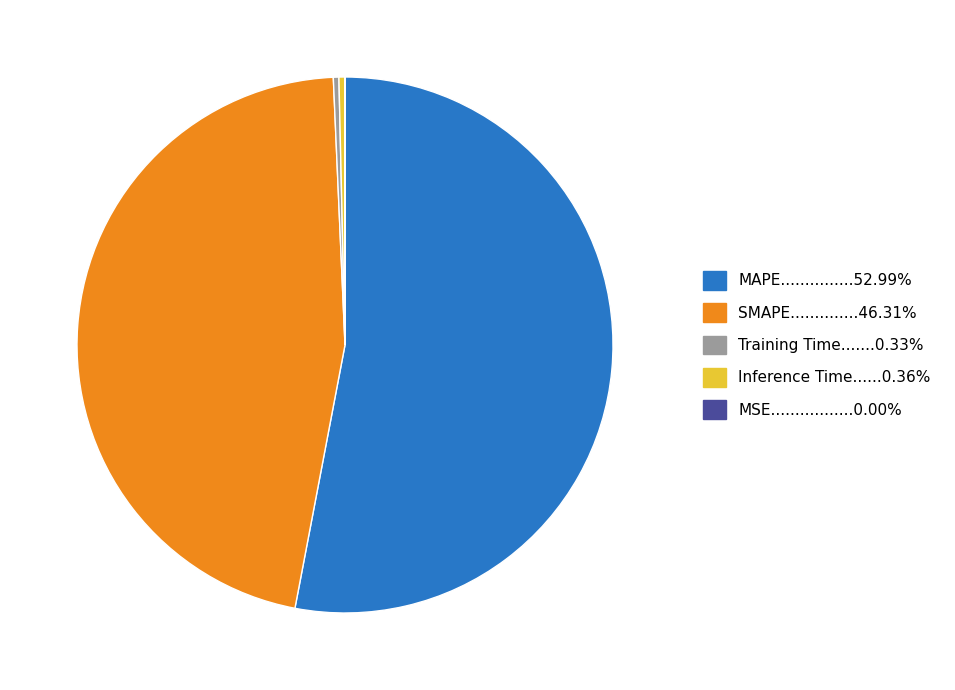

Is there a majority slice in this chart?

Yes